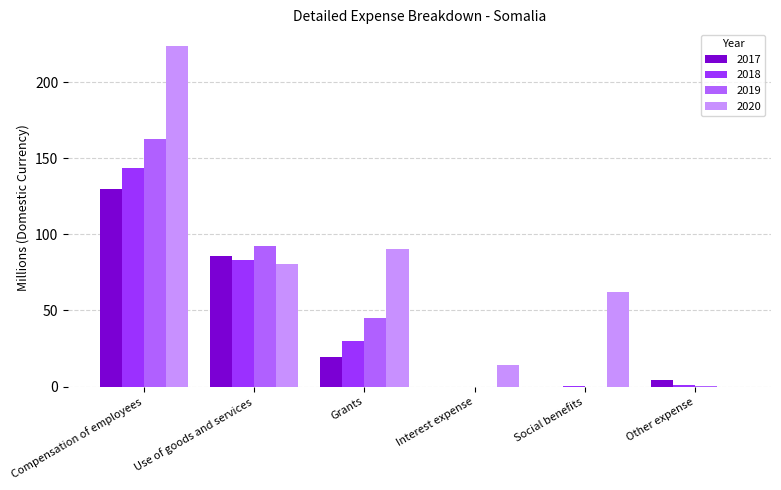

At which category is the sum across all series the highest?

Compensation of employees